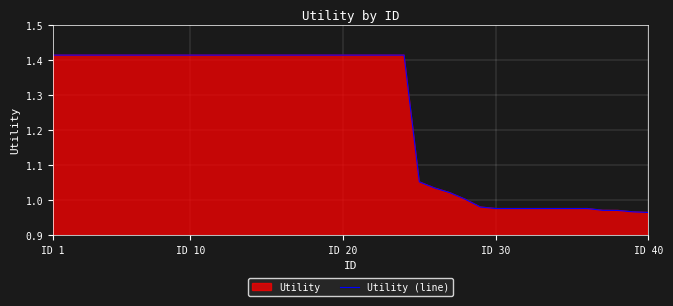

How many lines are shown in the chart?

1